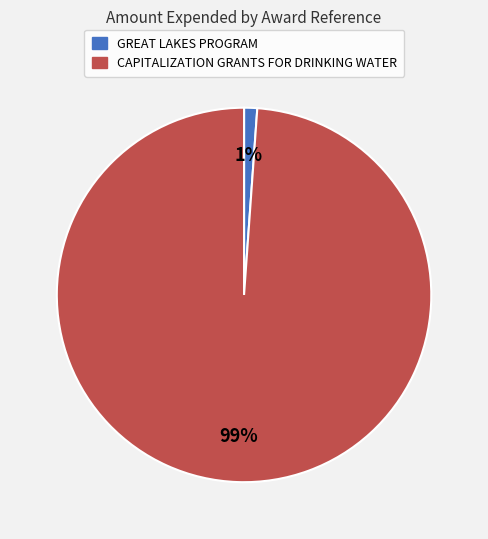

Between GREAT LAKES PROGRAM and CAPITALIZATION GRANTS FOR DRINKING WATER, which is larger?

CAPITALIZATION GRANTS FOR DRINKING WATER